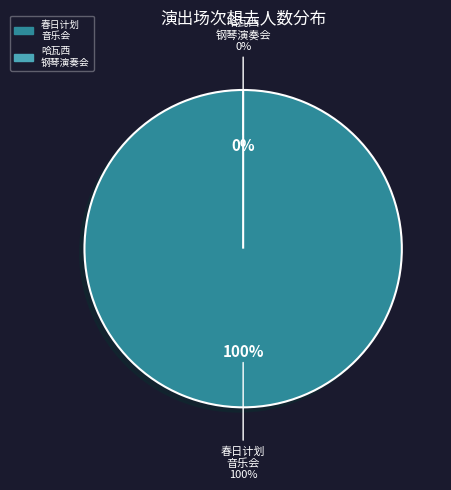

To the nearest percent, what is the difference between the largest and smallest slice percentages?

100%